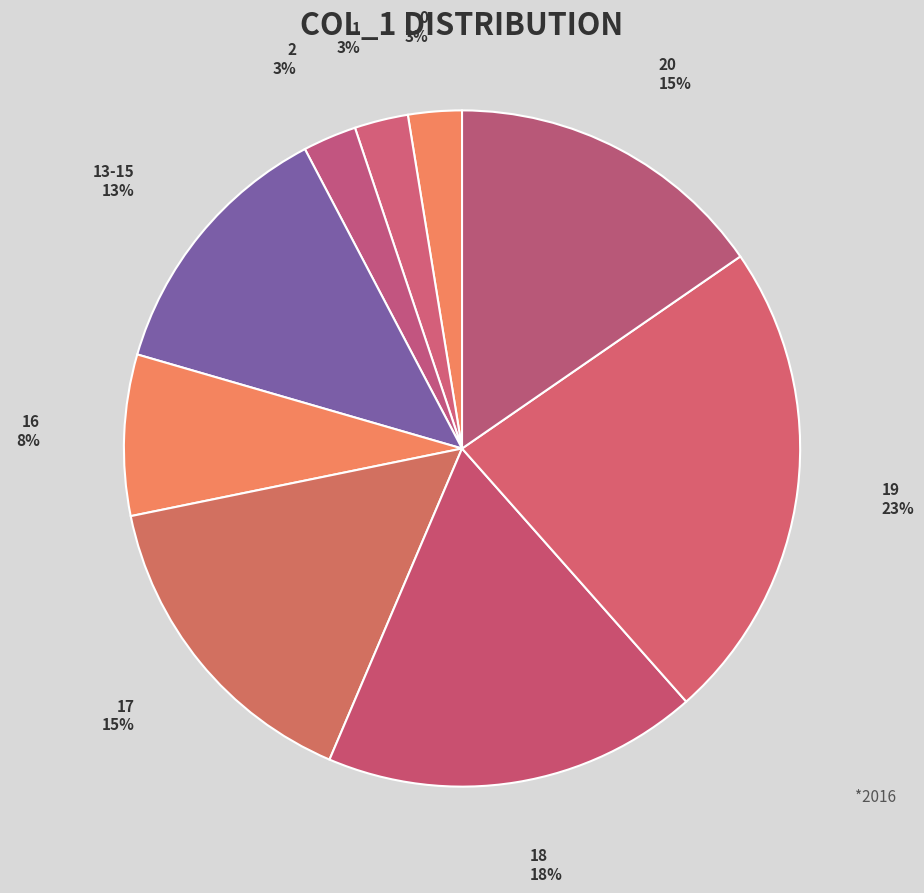

Approximately how many times larger is the value at 2 compared to 20?

0.2